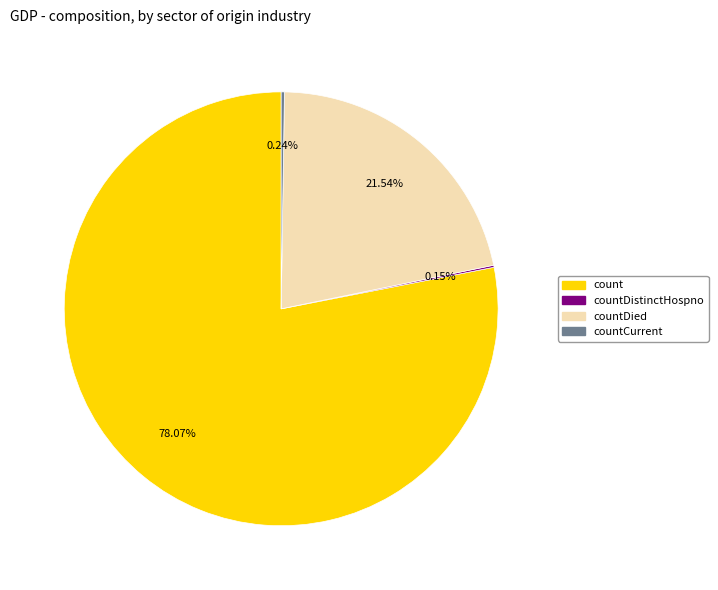

What is the ratio of the value at count to the value at countDied?

3.6